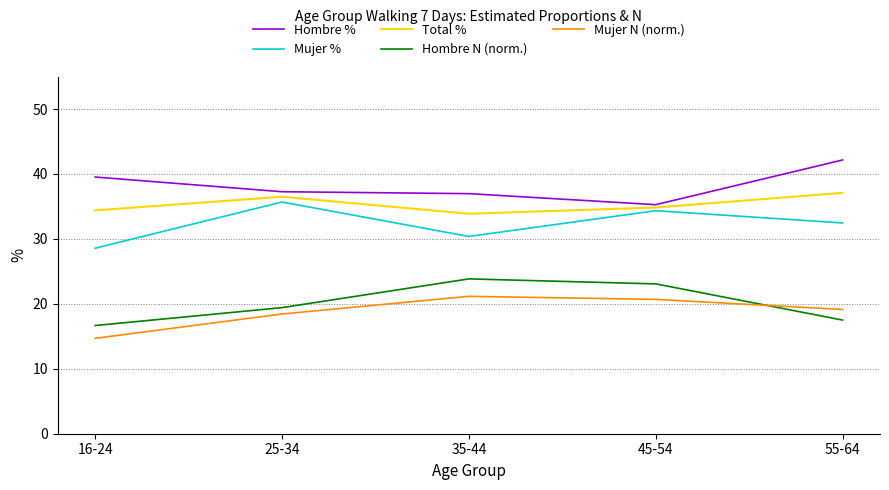

At which label does Total % first exceed 34?

16-24